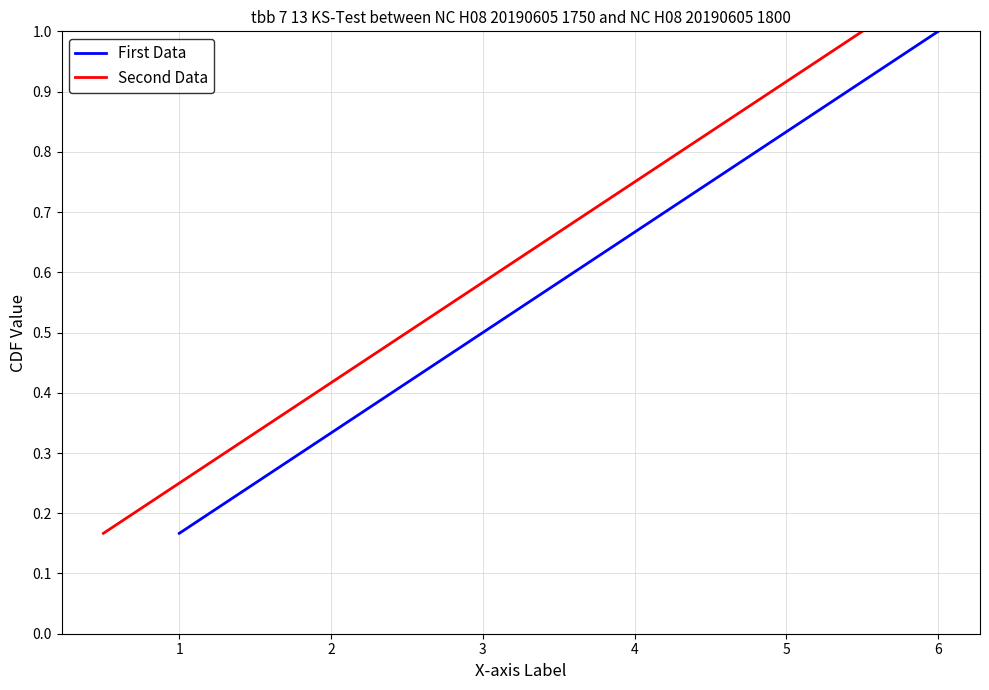

True or false: First Data has a value of 0.1 at 1.

False